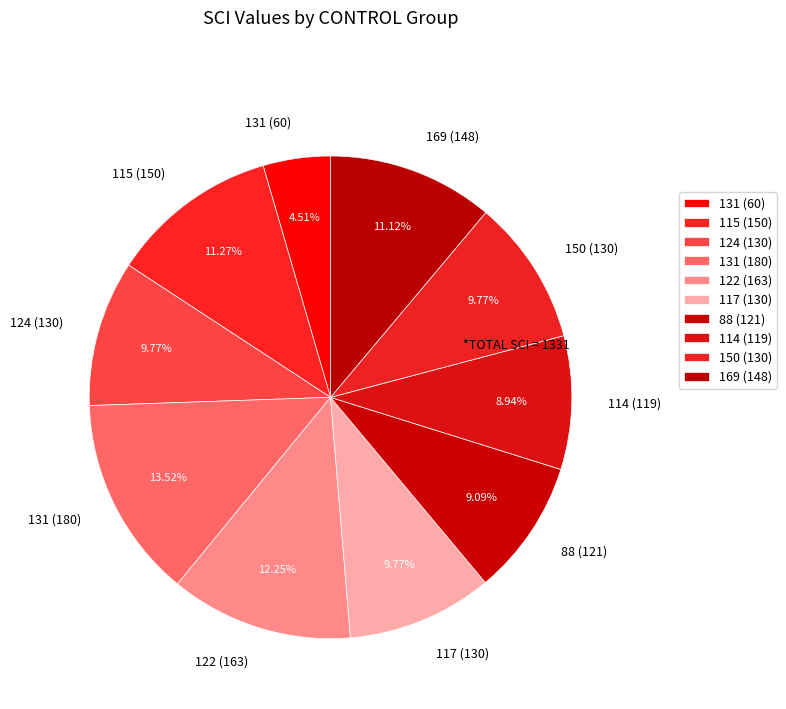

Do 88 (121) and 124 (130) together represent more than half of the pie?

No